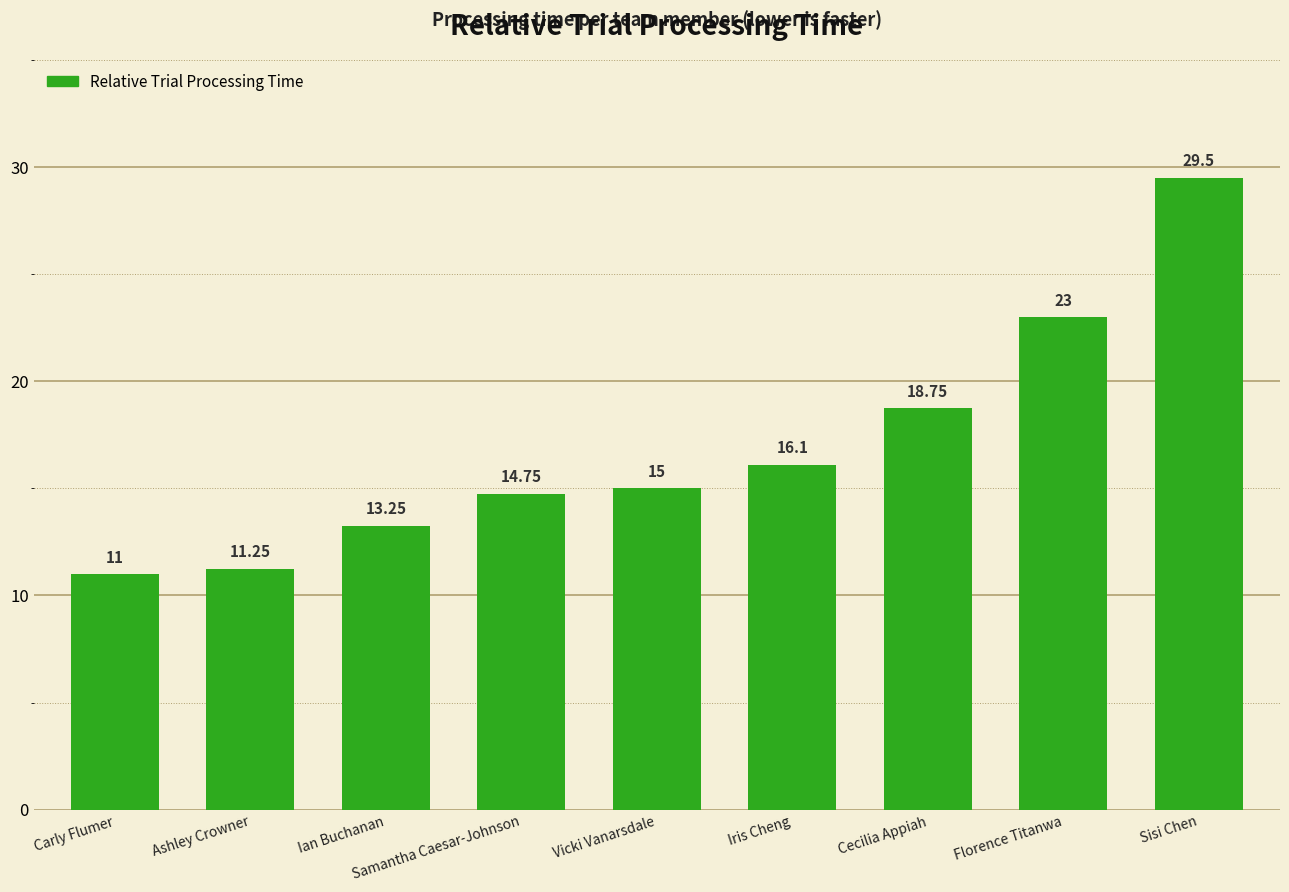

List the labels in order of value, smallest first.

Carly Flumer, Ashley Crowner, Ian Buchanan, Samantha Caesar-Johnson, Vicki Vanarsdale, Iris Cheng, Cecilia Appiah, Florence Titanwa, Sisi Chen